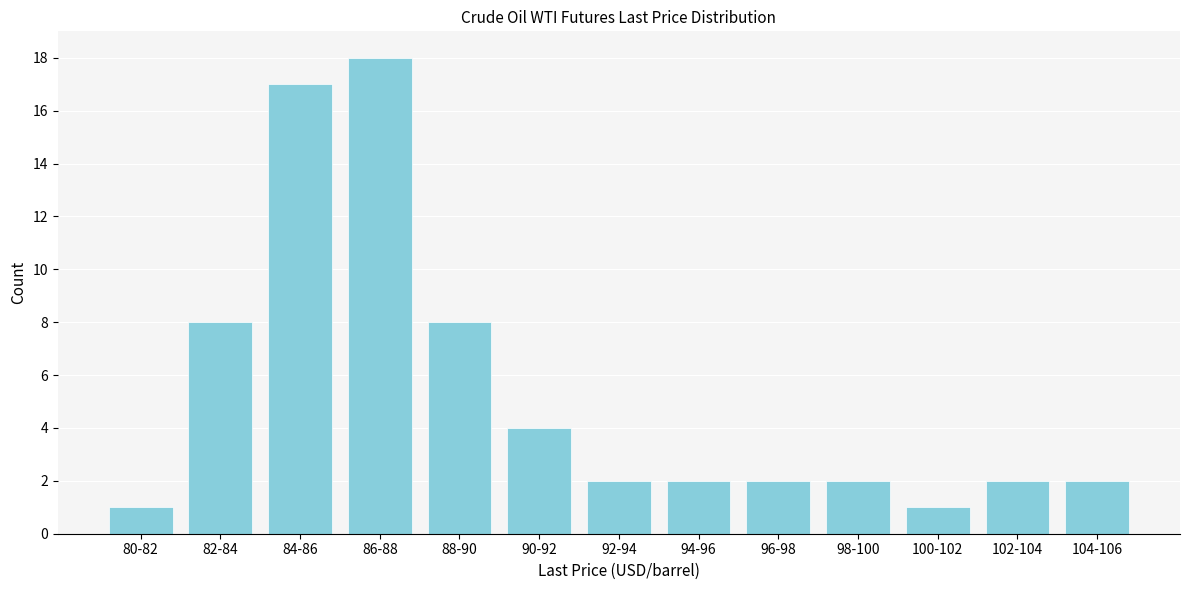

Reading left to right, what are all the values shown in this chart?

80-82=1	82-84=8	84-86=17	86-88=18	88-90=8	90-92=4	92-94=2	94-96=2	96-98=2	98-100=2	100-102=1	102-104=2	104-106=2